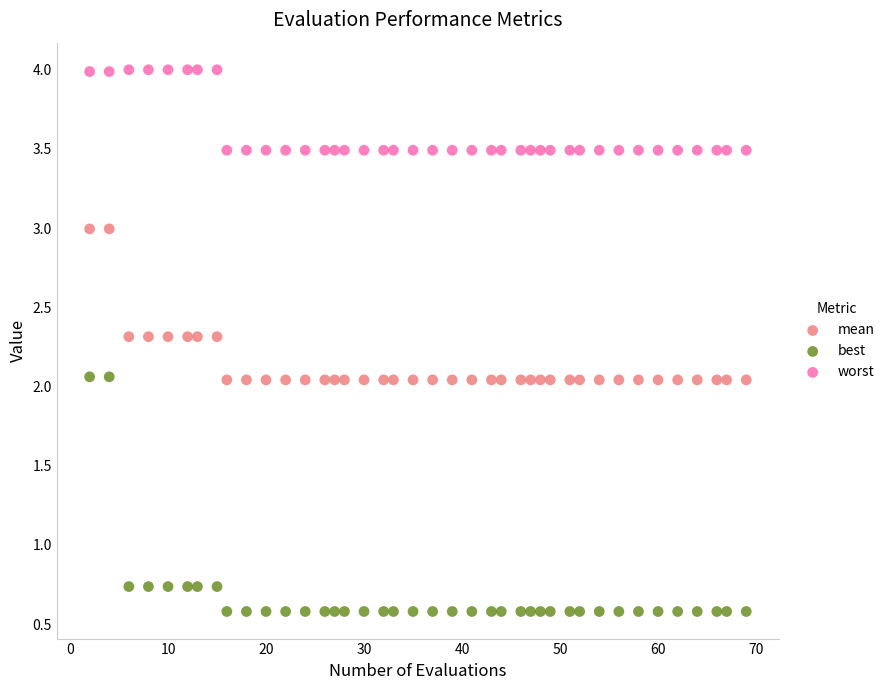

What are all the series names shown in the legend?

mean, best, worst